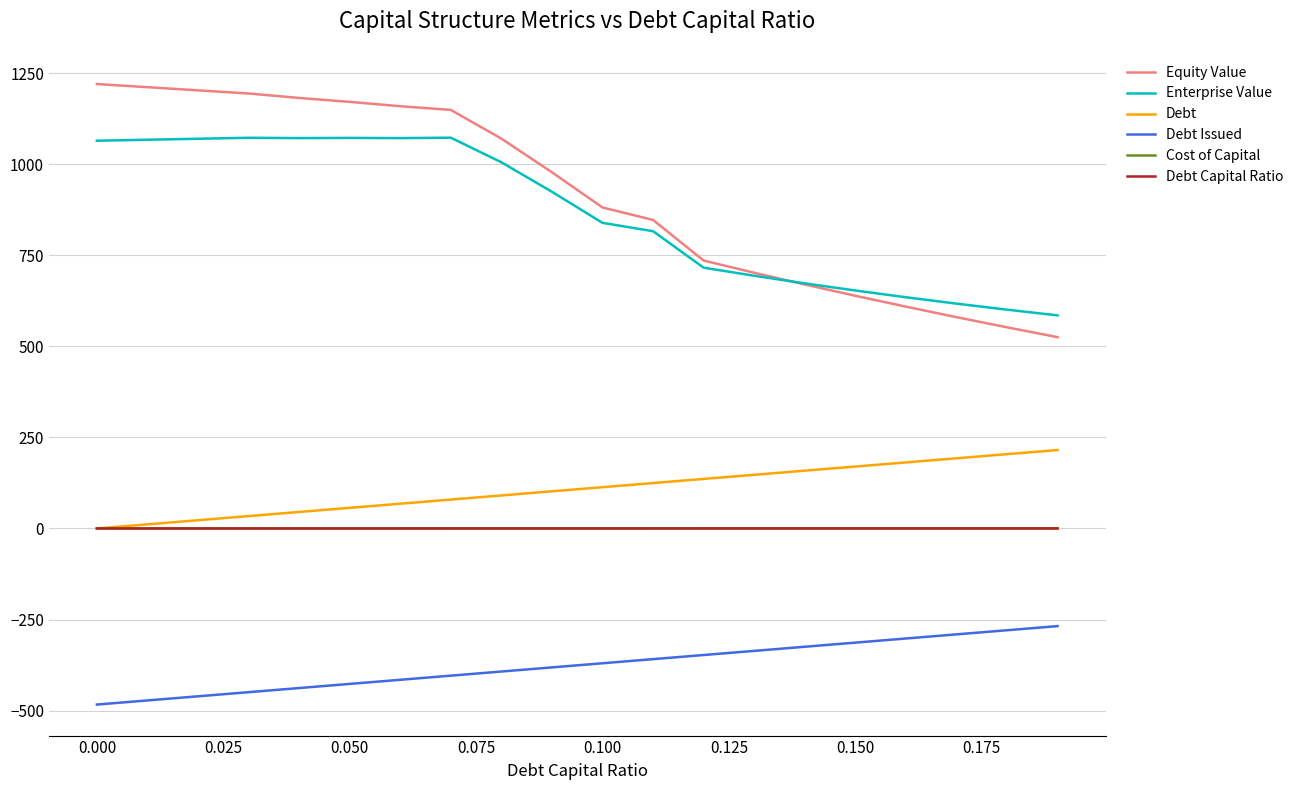

Which series has the largest range (max minus min)?

Equity Value